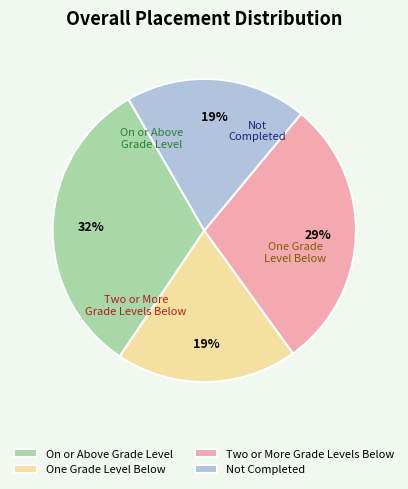

To the nearest percent, what percentage of the pie is Two or More Grade Levels Below?

29%